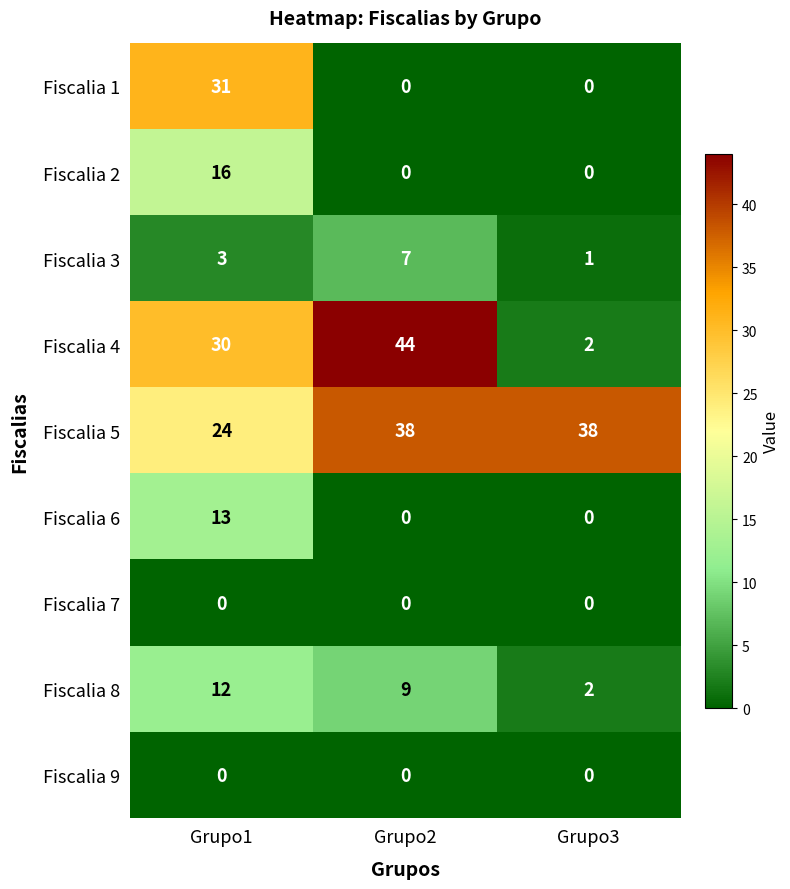

What is the spread (max minus min) of values at Grupo2?

44